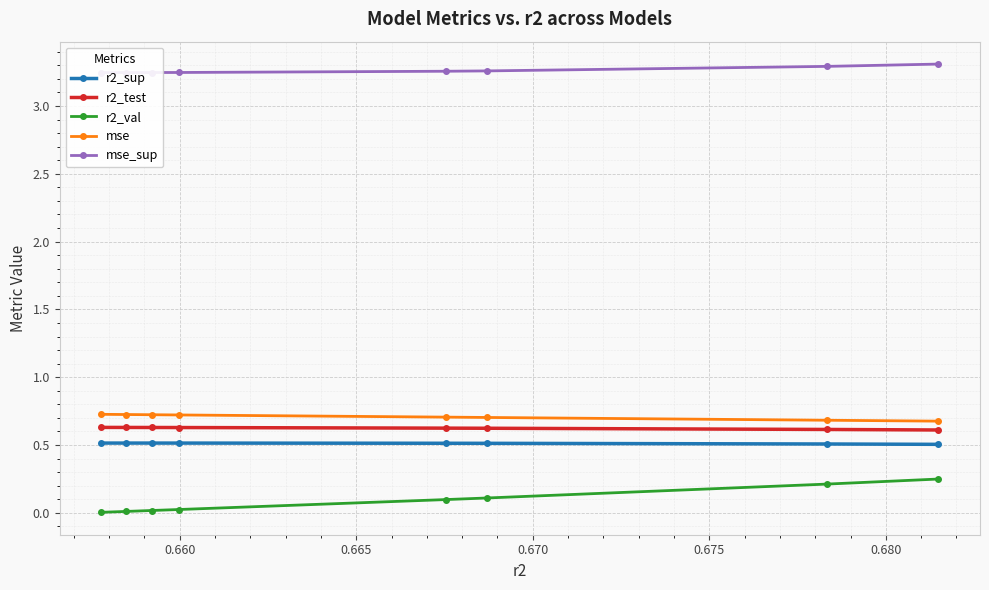

True or false: mse and r2_val intersect in this chart.

False